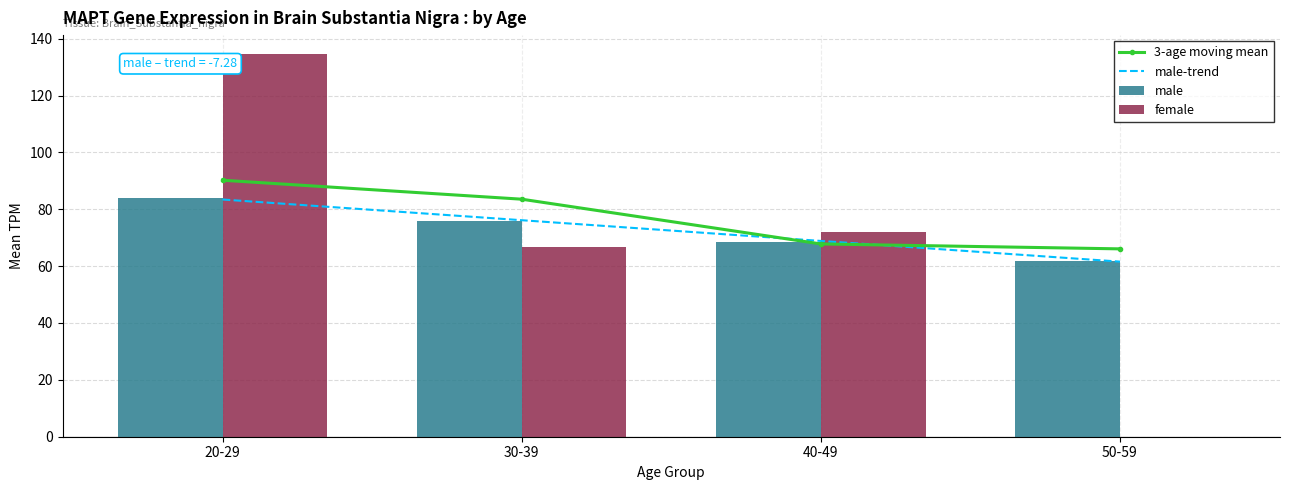

At which label is 3-age moving mean closest to 78?

30-39